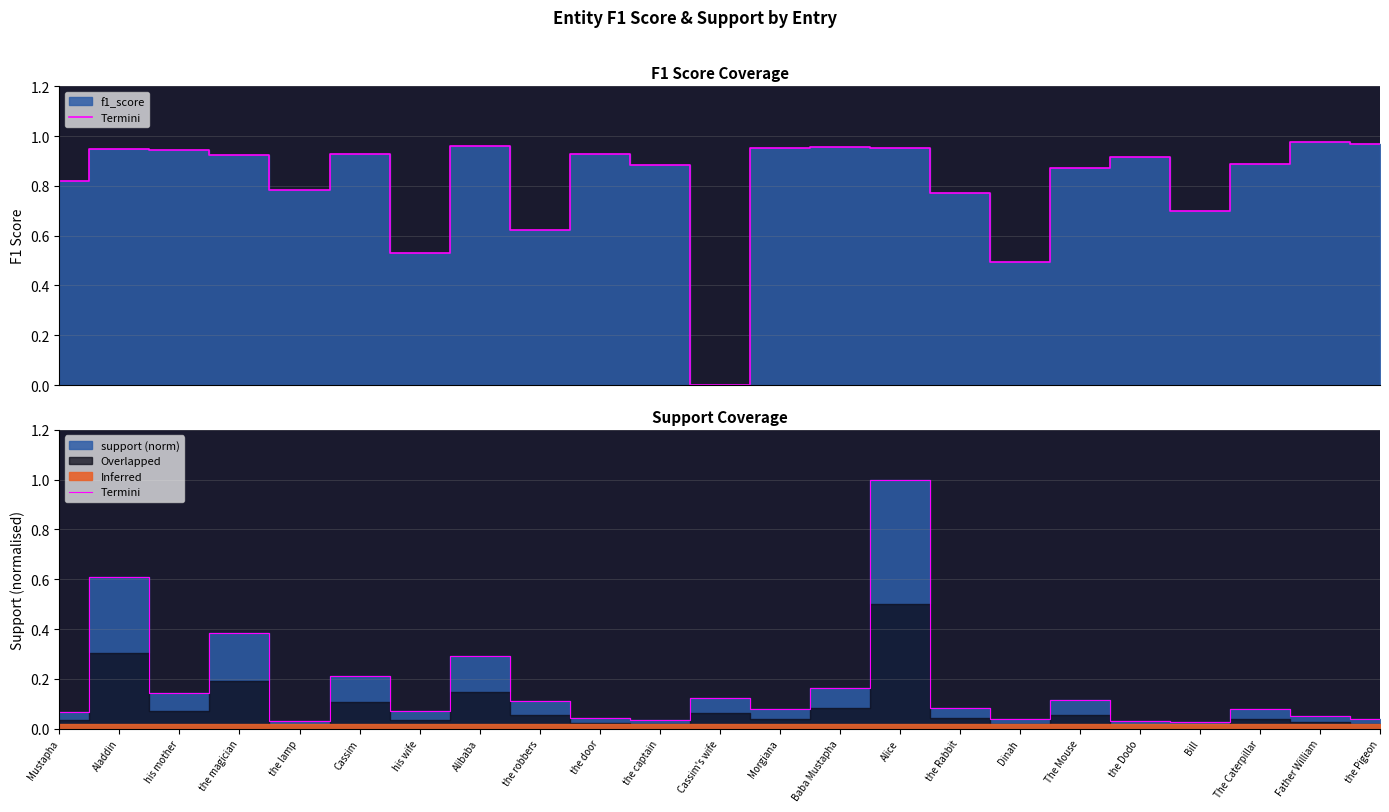

The value at Alibaba is 0.2. True or false?

False